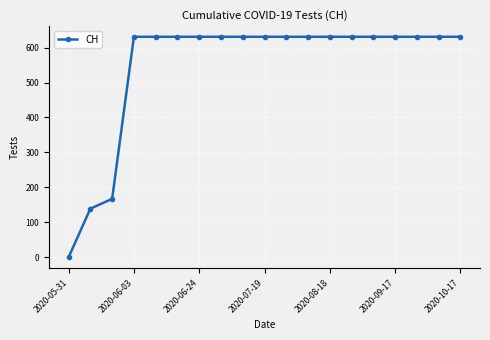

Reading right to left, list all the values displayed in this chart.

631	631	631	631	631	631	631	631	631	631	631	631	631	631	631	631	167	139	0